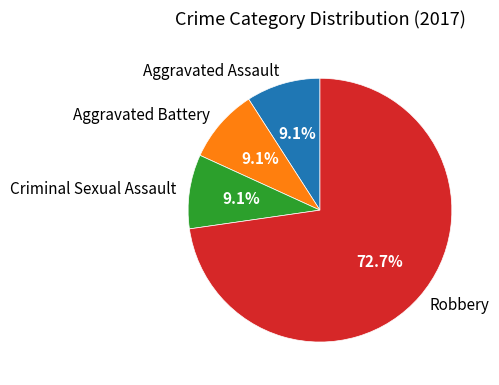

How many segments does this pie chart have?

4